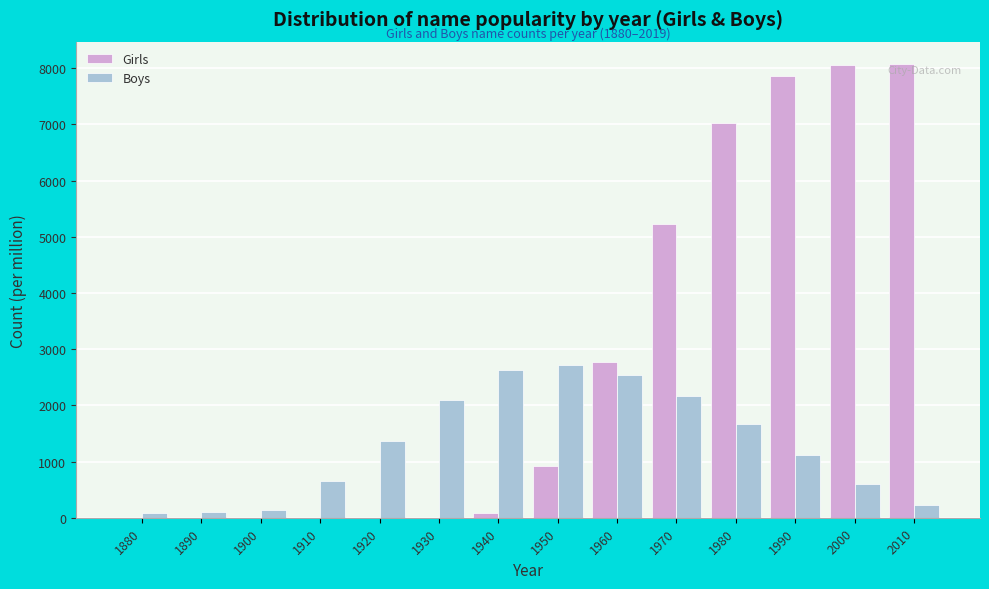

What is the sum of all Boys values?

18151